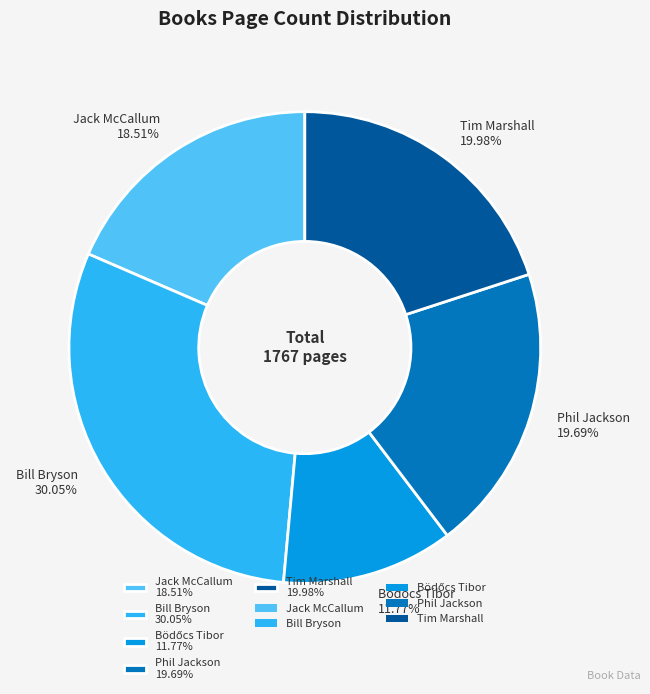

Count the number of slices in the pie.

5